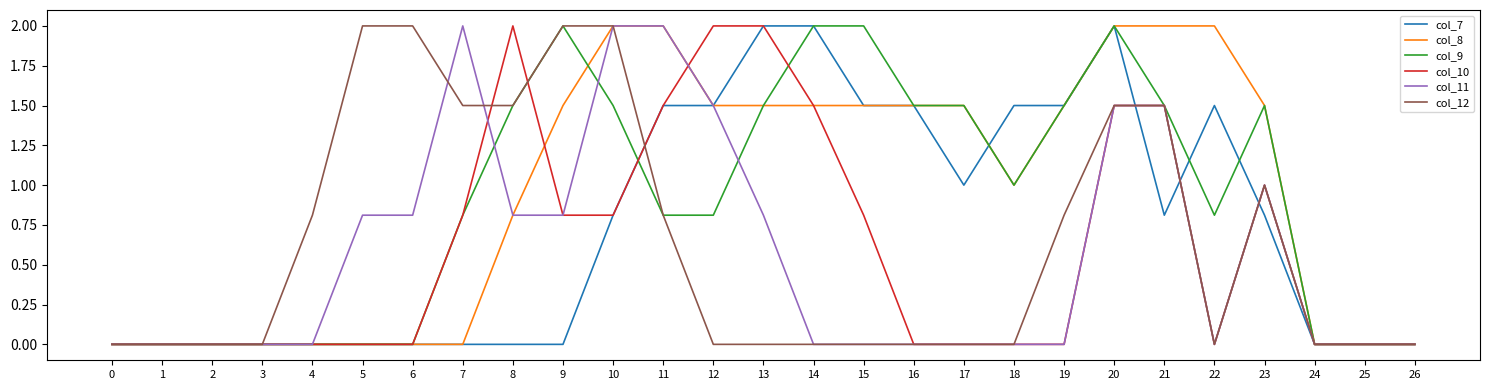

What is the highest value of the col_12 series?

2.0